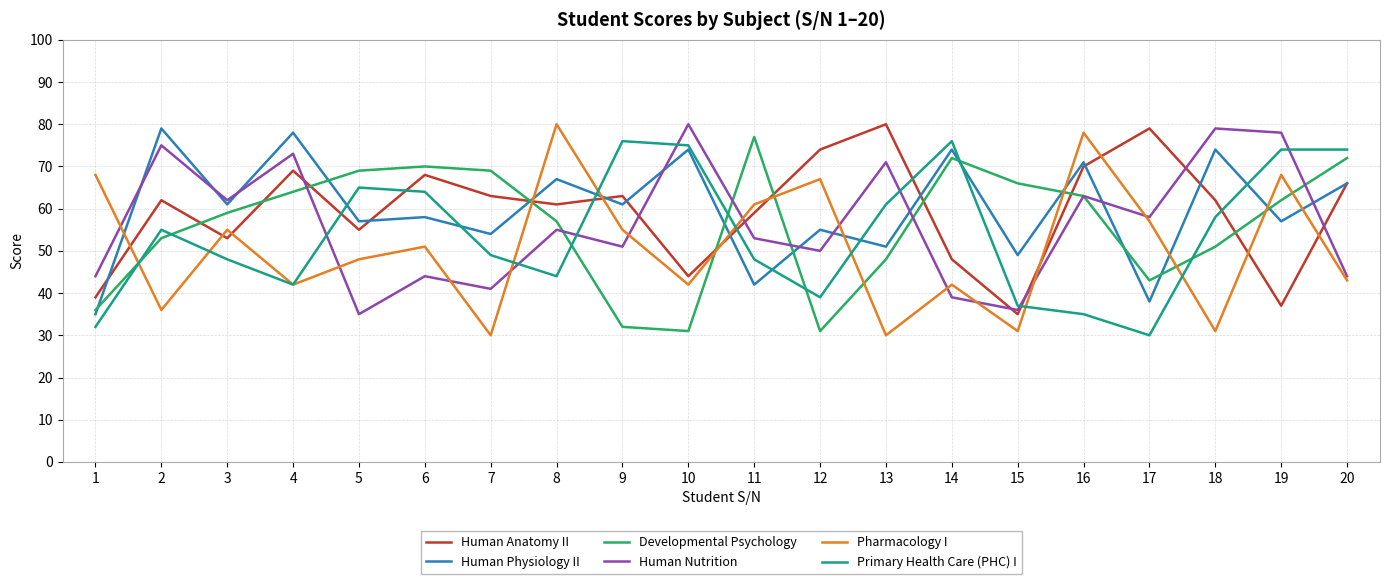

What is the spread (max minus min) of values at 12?

43